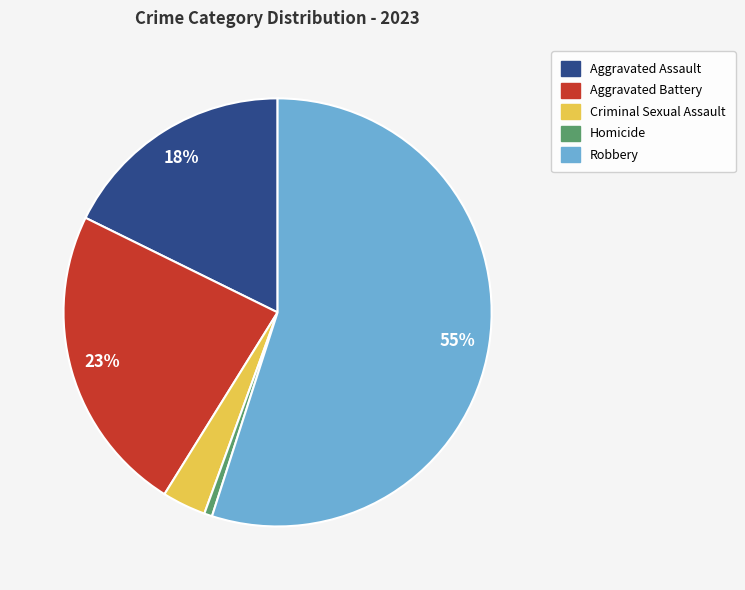

Between Aggravated Assault and Aggravated Battery, which is larger?

Aggravated Battery